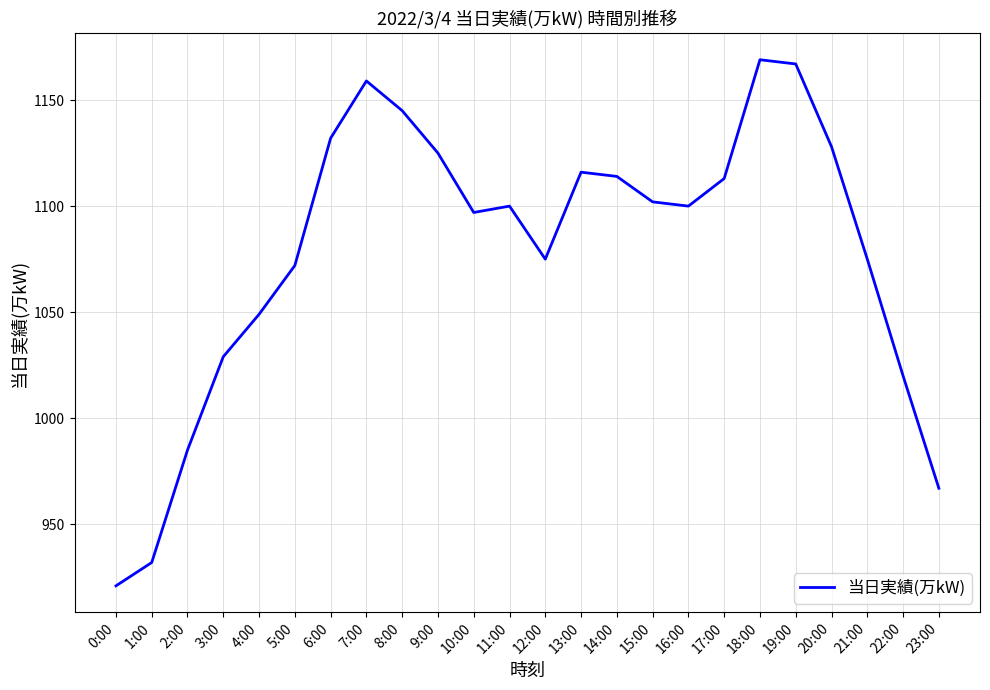

What position from the right is 11:00?

13